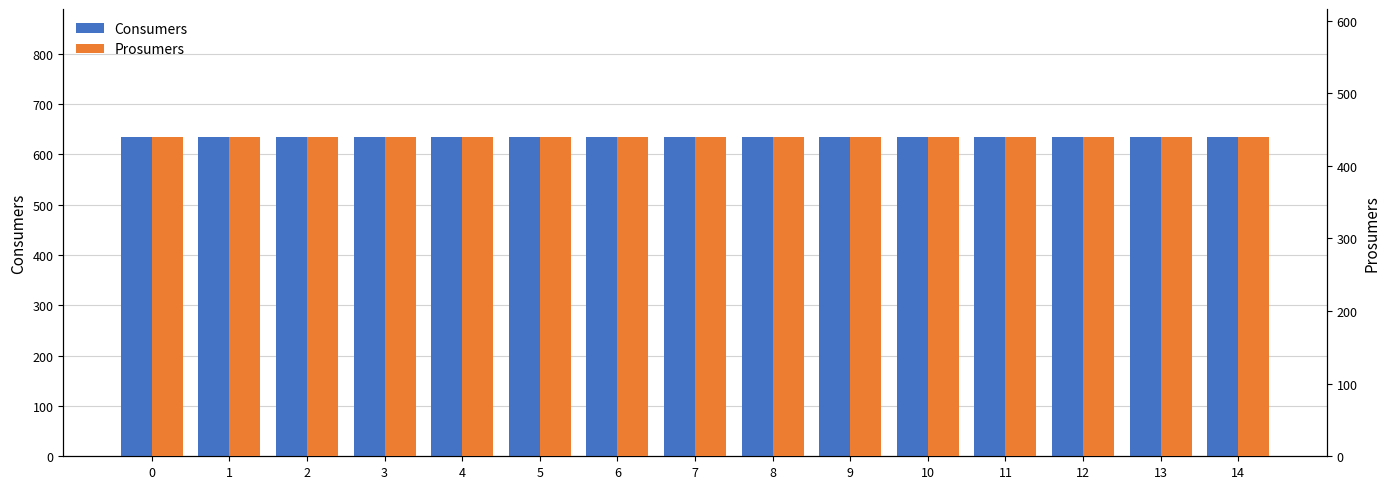

How many groups of bars are there?

15